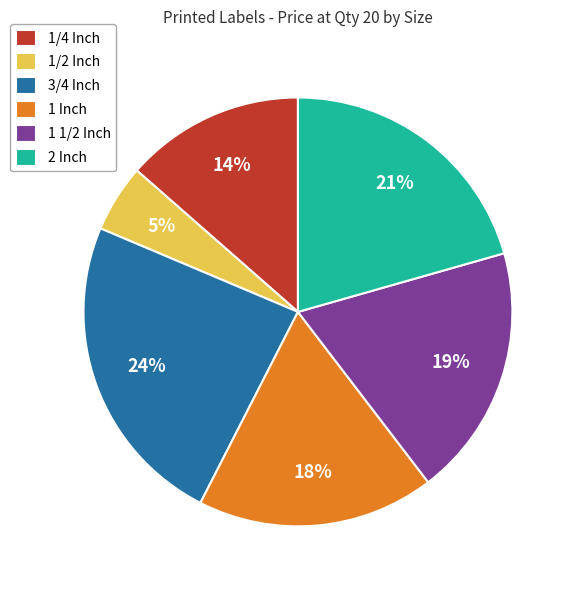

What is the ratio of the value at 1/2 Inch to the value at 3/4 Inch?

0.2